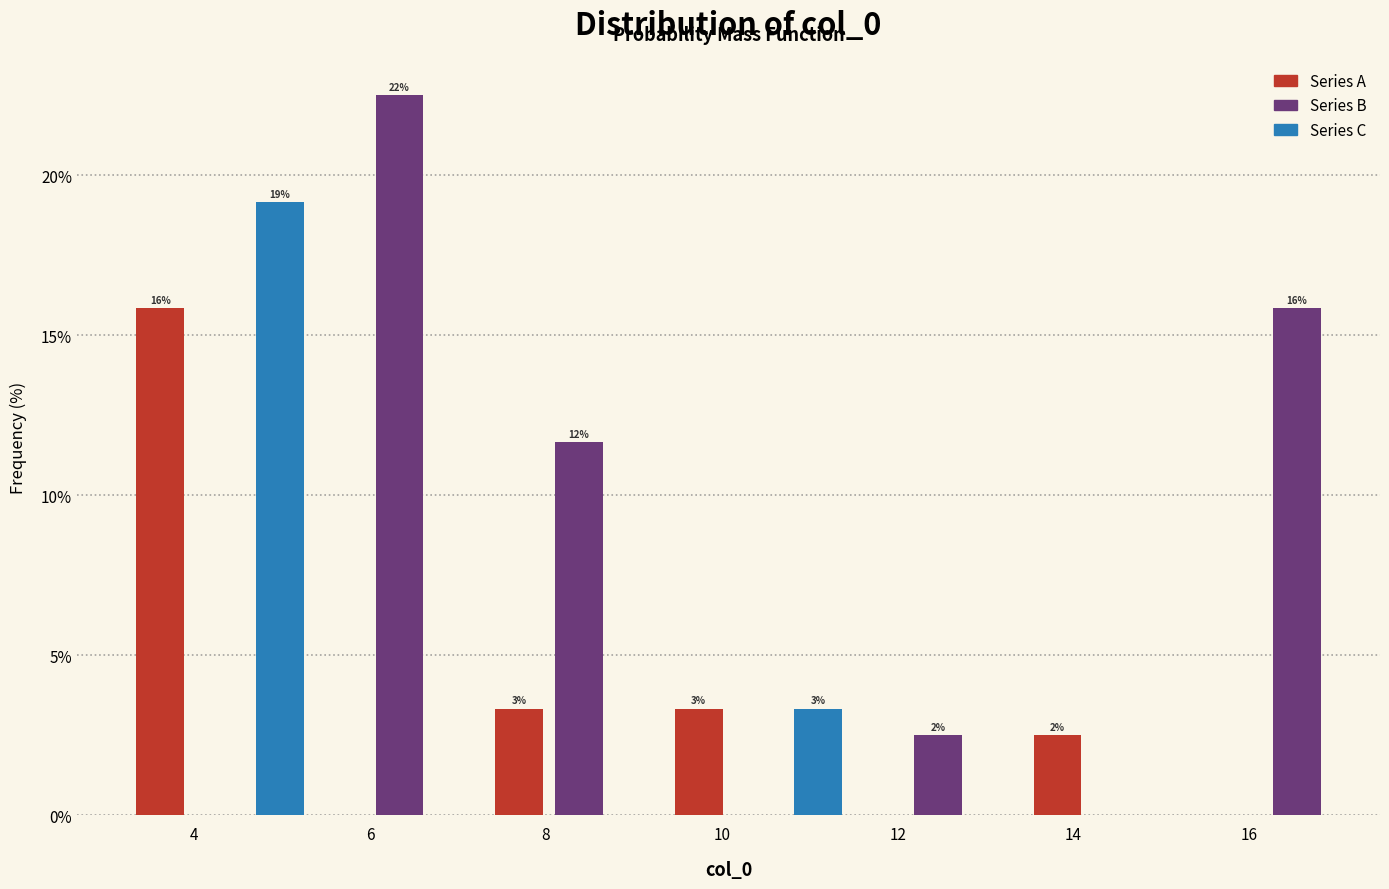

Around what value on the x-axis is the tallest bar? Give the approximate position of its centre, as read against the axis.

6.4